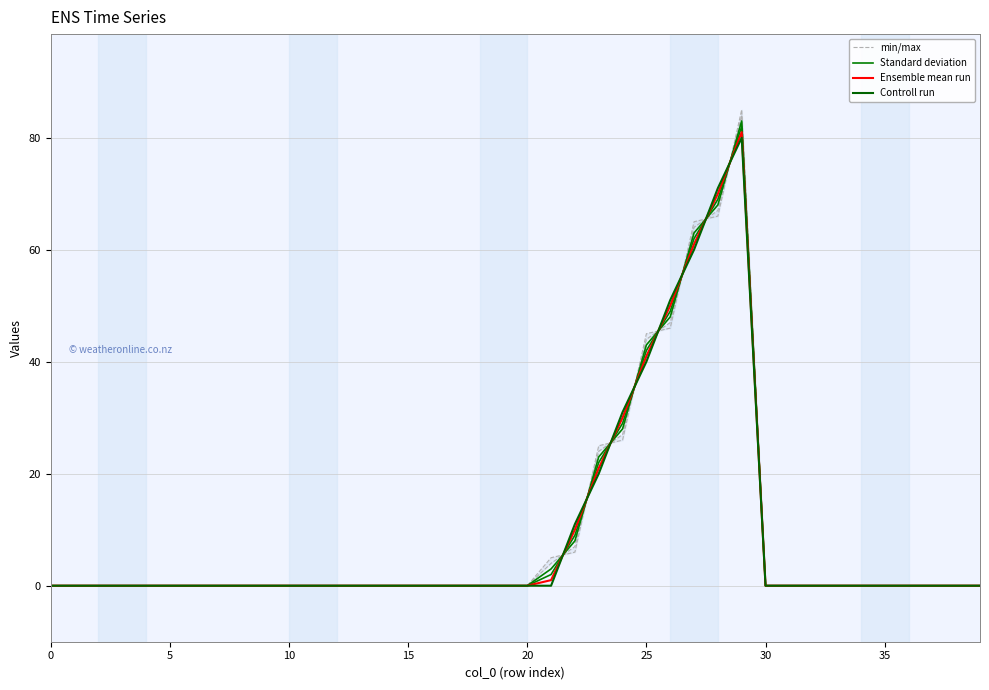

Between which two adjacent categories do Controll run and Standard deviation first intersect?

21 and 22